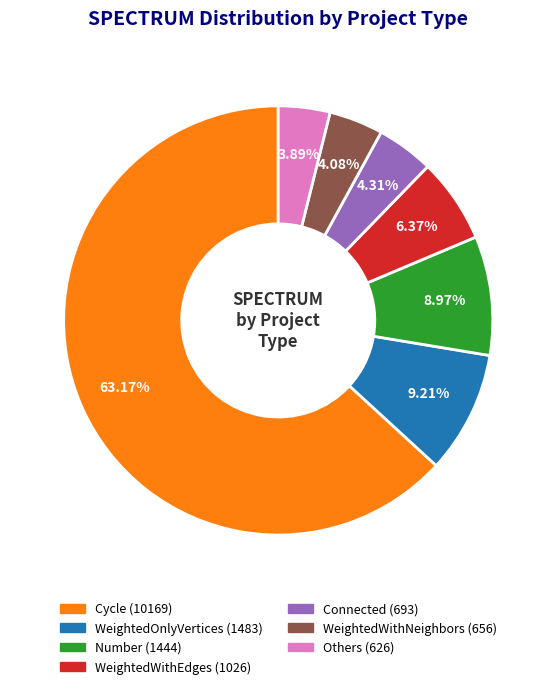

Does any single category account for the majority?

Yes